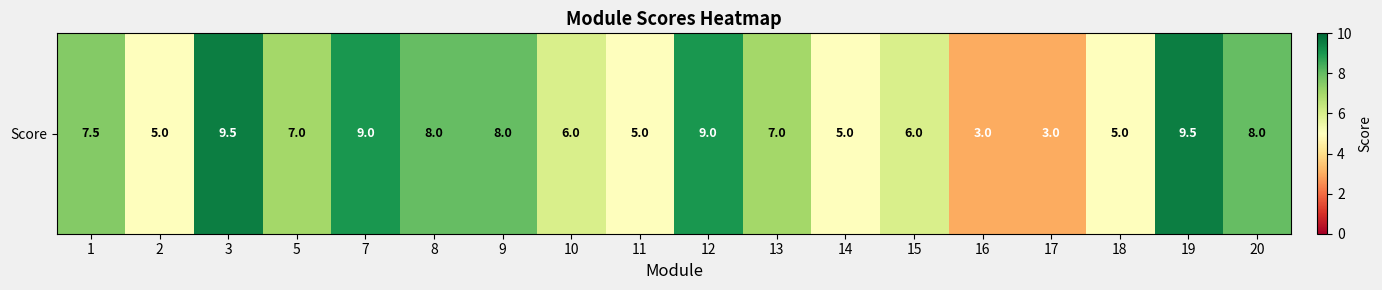

What is the sum of the values at 19 and 14?

14.5